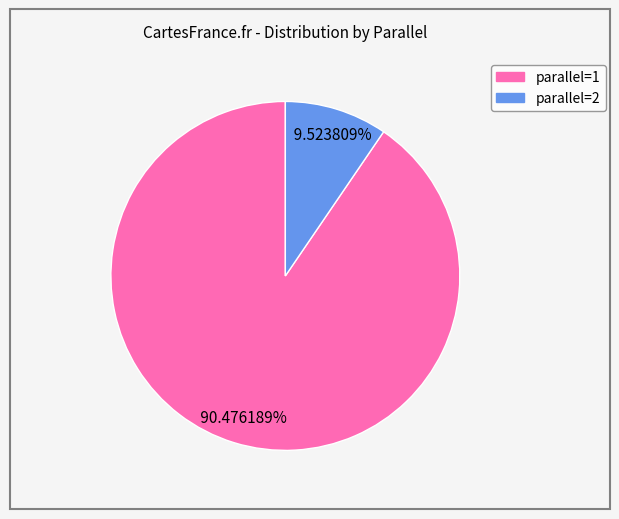

Is there a majority slice in this chart?

Yes